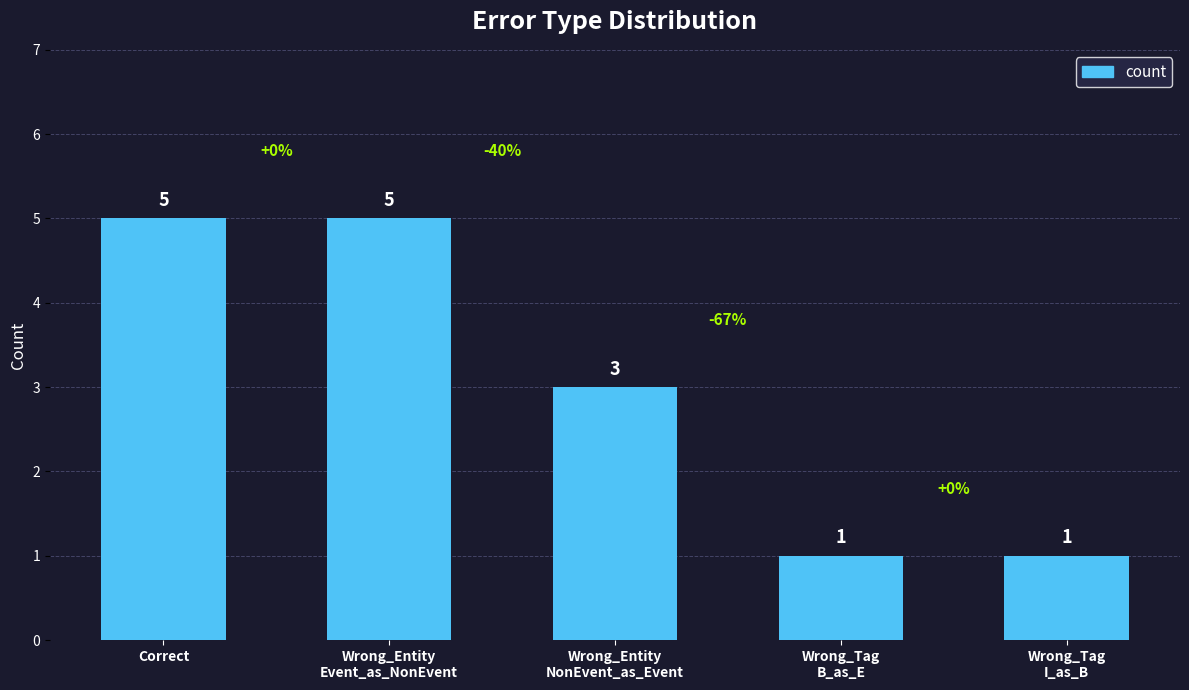

How many data points are less than 3?

2